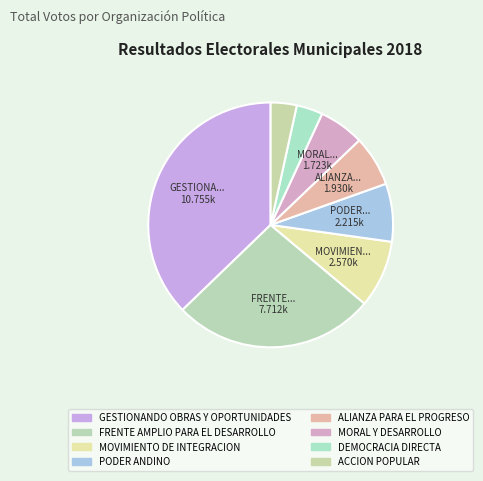

What is the largest slice in the pie chart?

GESTIONANDO OBRAS Y OPORTUNIDADES